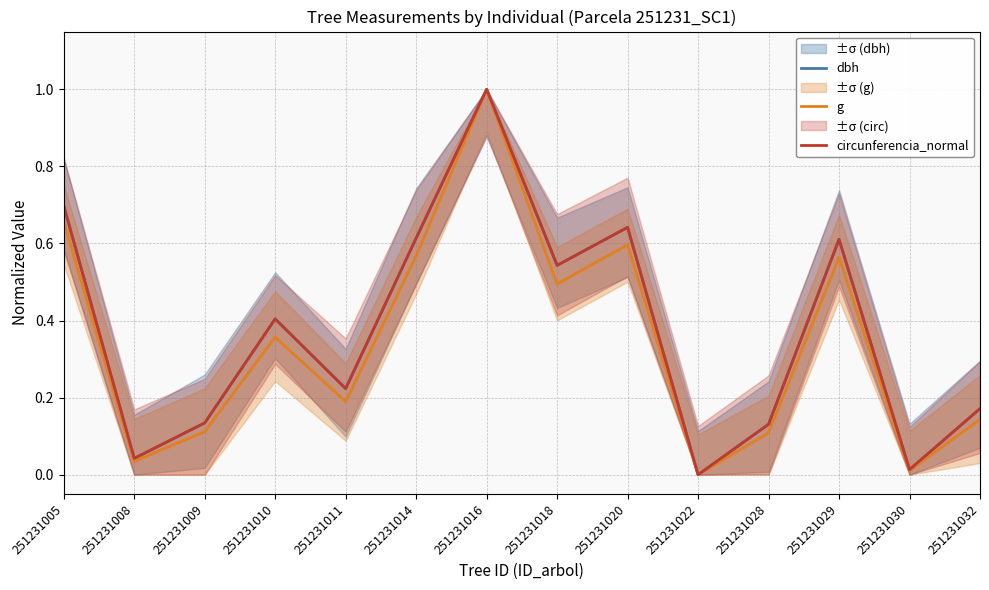

Reading left to right, extract all data points from this chart.

dbh: 0.7	0.0	0.1	0.4	0.2	0.6	1.0	0.5	0.6	0.0	0.1	0.6	0.0	0.2
g: 0.7	0.0	0.1	0.4	0.2	0.6	1.0	0.5	0.6	0.0	0.1	0.6	0.0	0.1
circunferencia_normal: 0.7	0.0	0.1	0.4	0.2	0.6	1.0	0.5	0.6	0.0	0.1	0.6	0.0	0.2